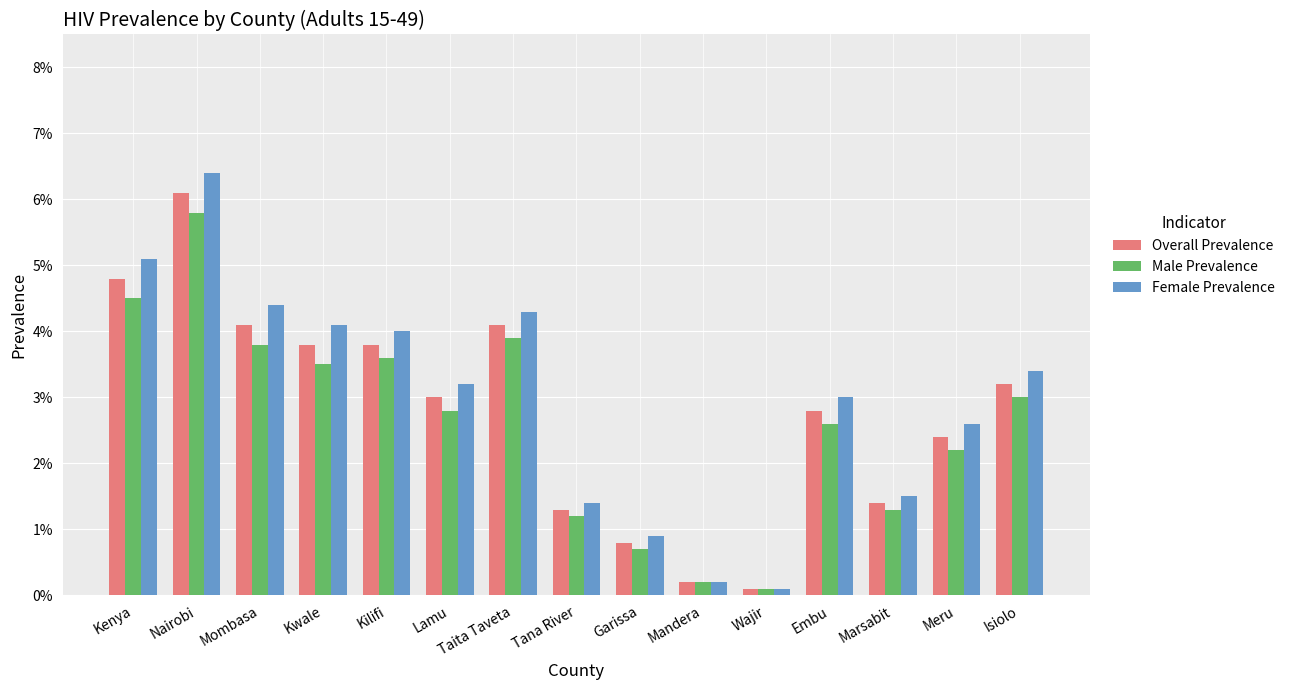

List the series in order of their overall mean, lowest first.

Male Prevalence, Overall Prevalence, Female Prevalence